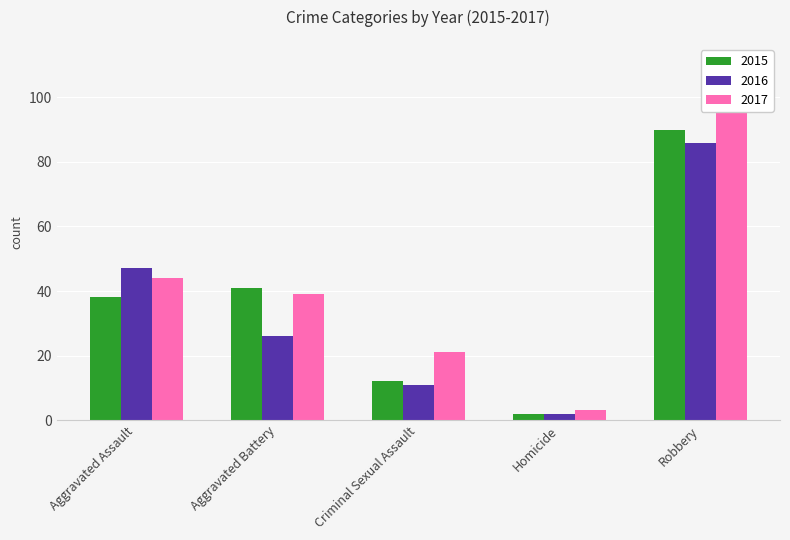

Where does the 2015 series first go above 38?

Aggravated Battery